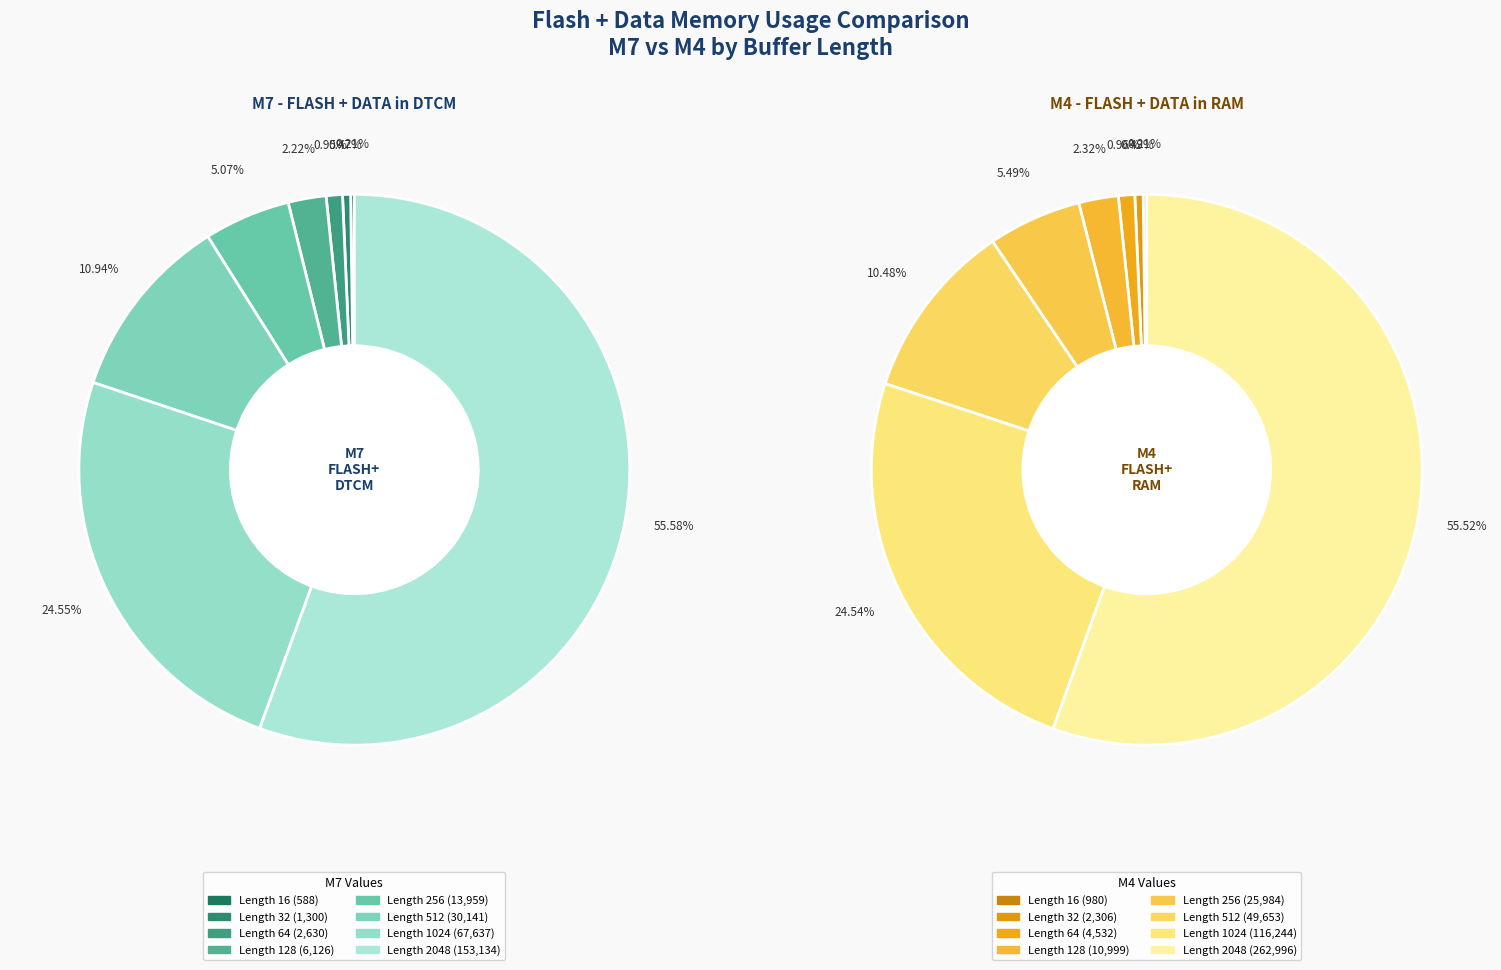

Is the sum of 1024 and 16 greater than half?

No